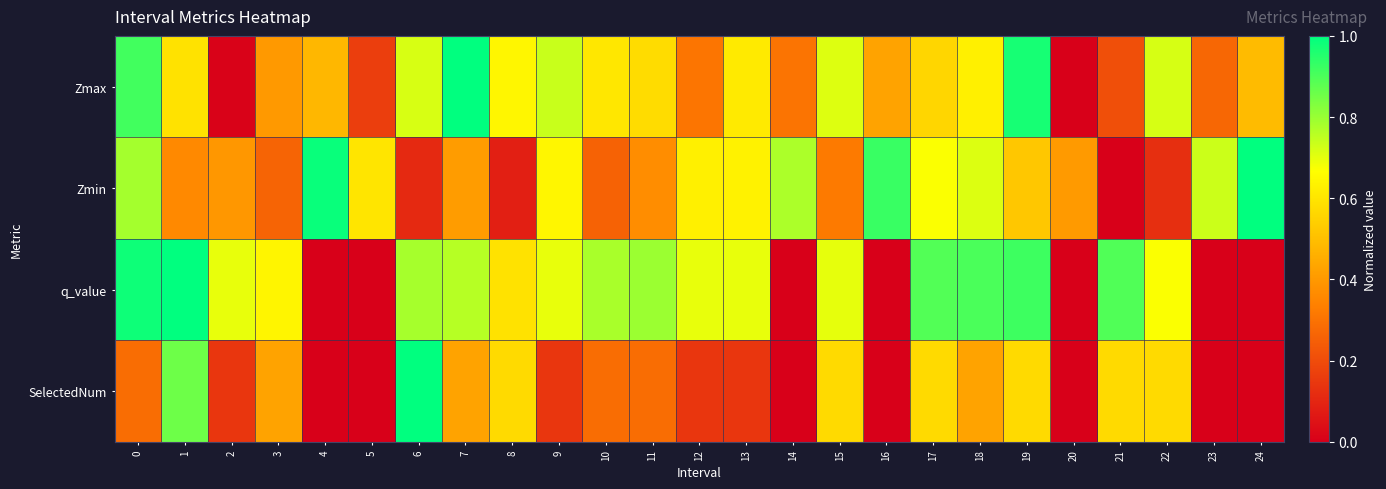

Which series has the largest total across all categories?

q_value